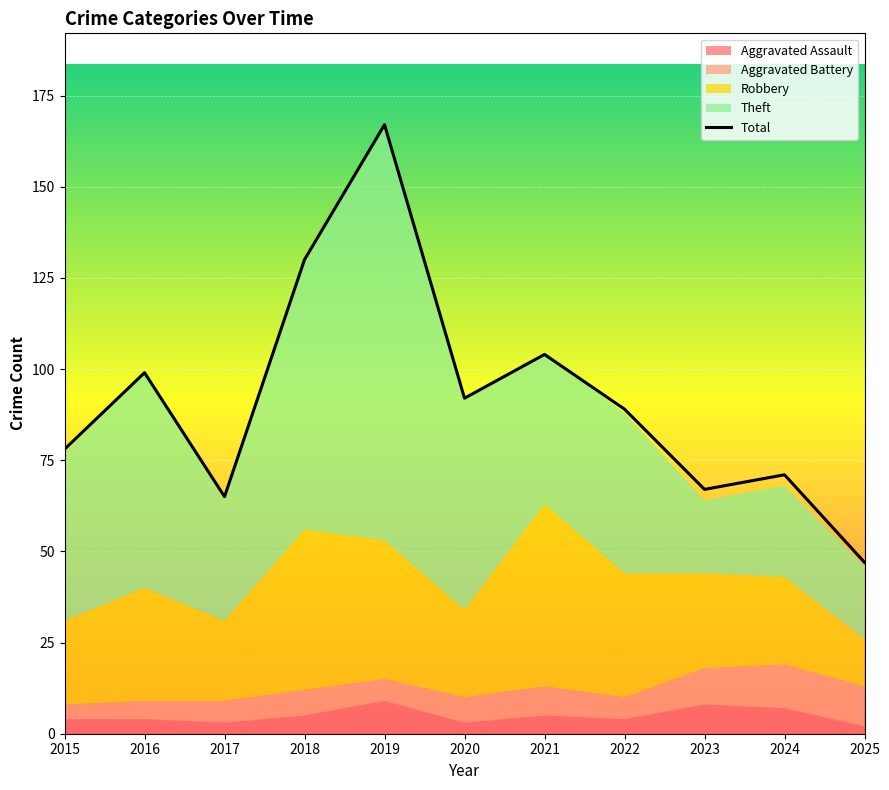

How many lines are shown in the chart?

1